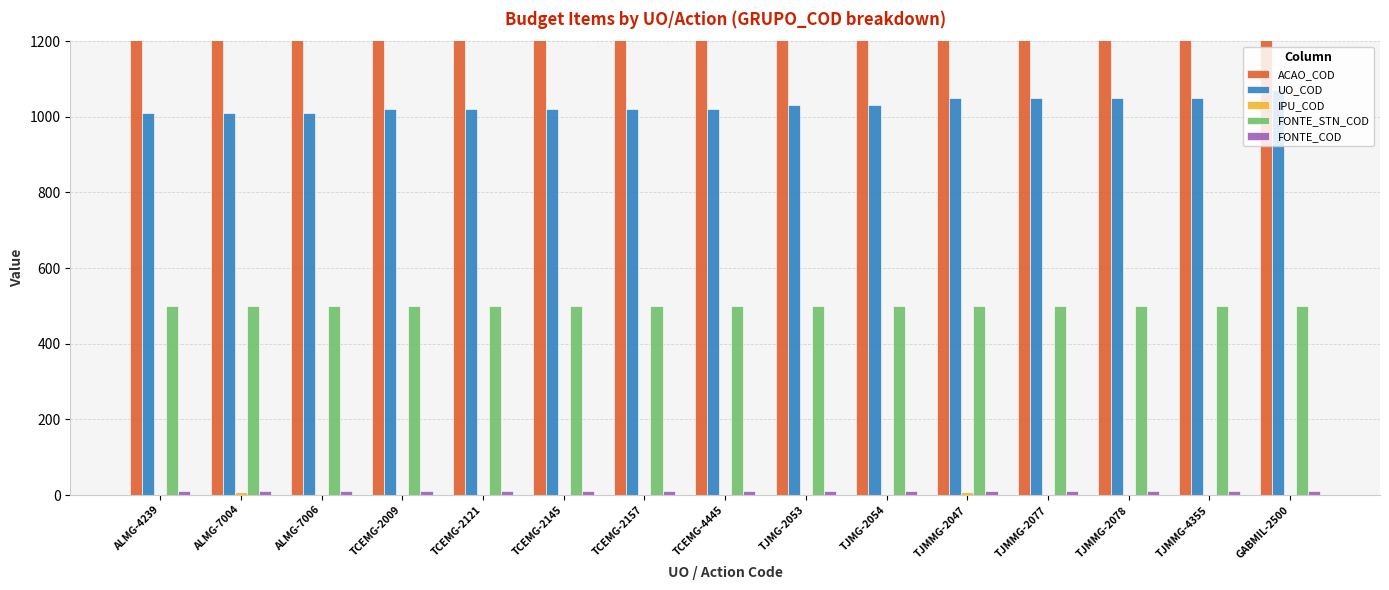

How many values in the ACAO_COD series exceed 2145?

7